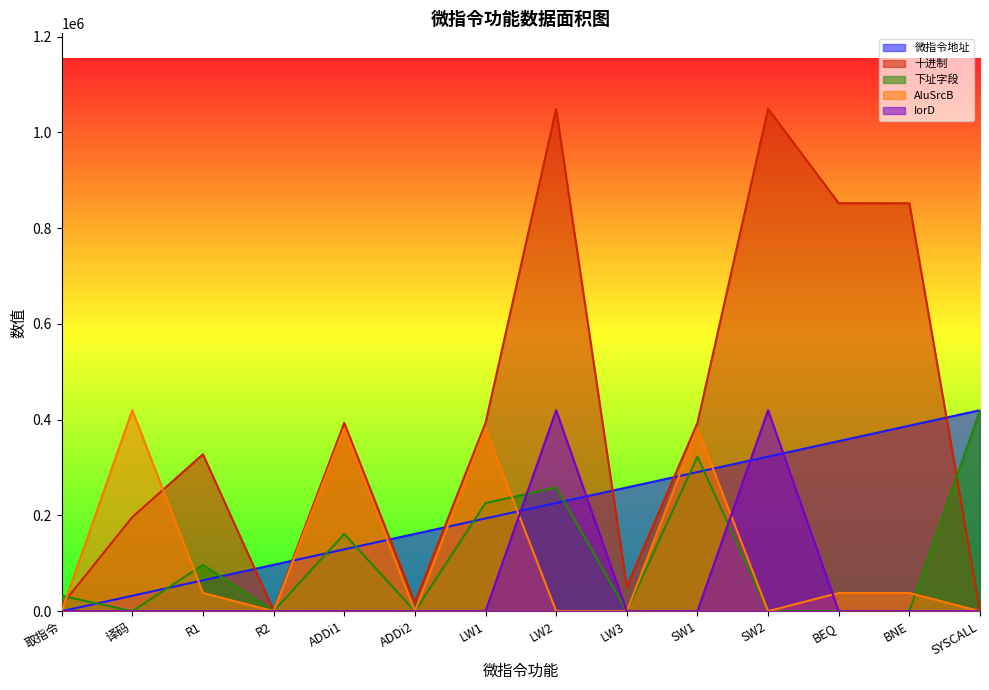

Is it true that 十进制 equals 1049600.0 at SW2?

True